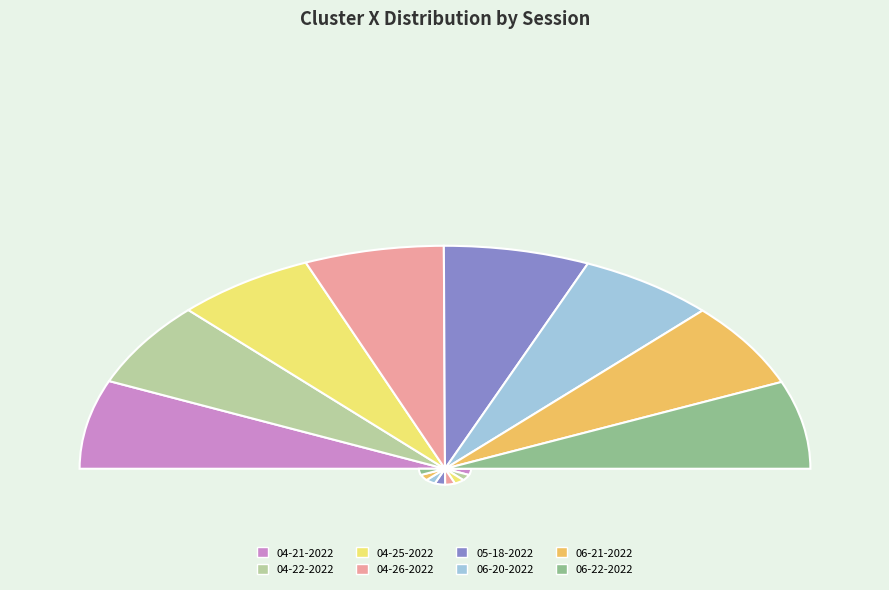

Does any single category account for the majority?

No